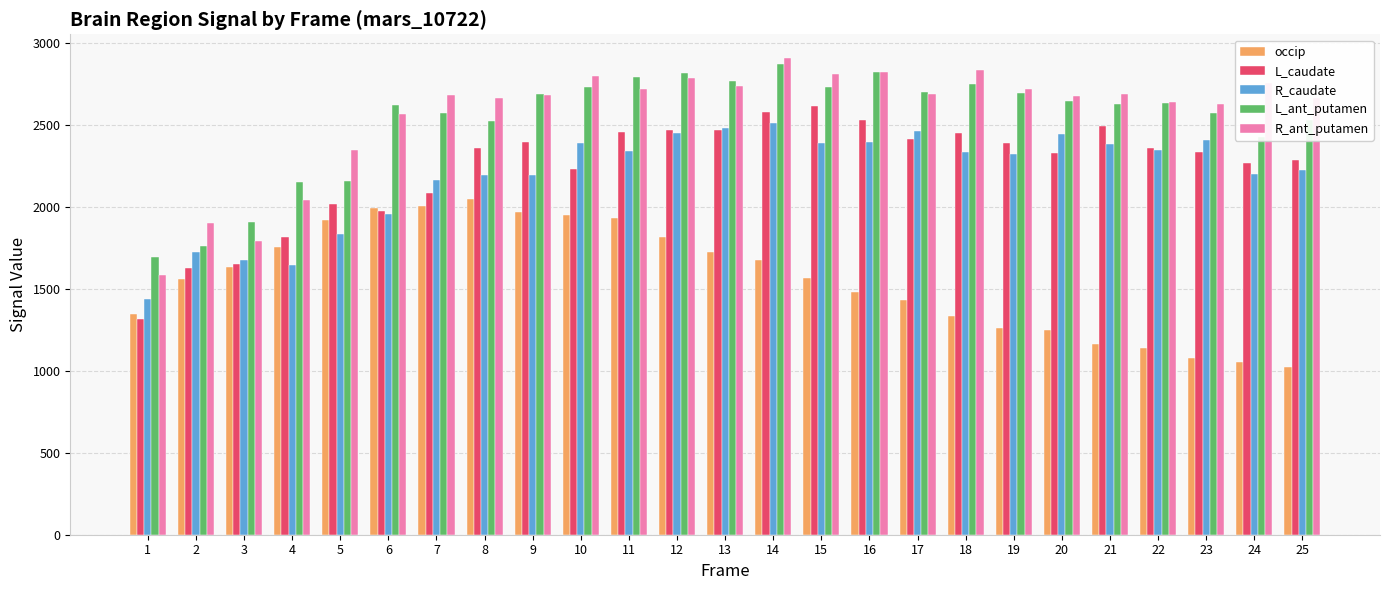

List the series in order of their peak value, lowest first.

occip, R_caudate, L_caudate, L_ant_putamen, R_ant_putamen